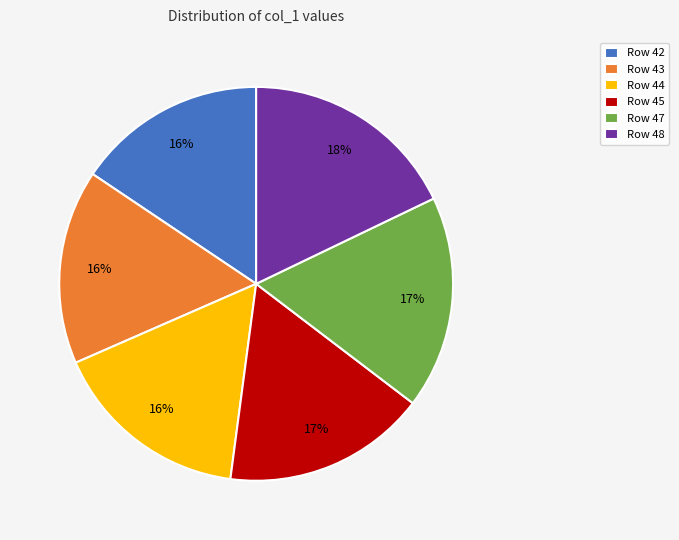

To the nearest percent, what is the combined percentage of Row 44 and Row 42?

32%